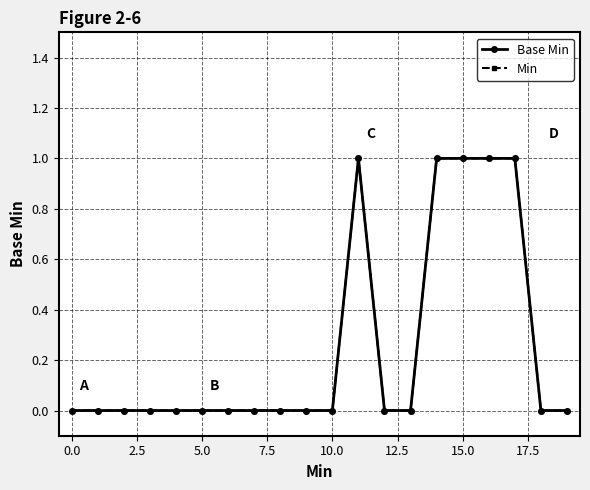

Is this an area chart (filled region under the line)?

No